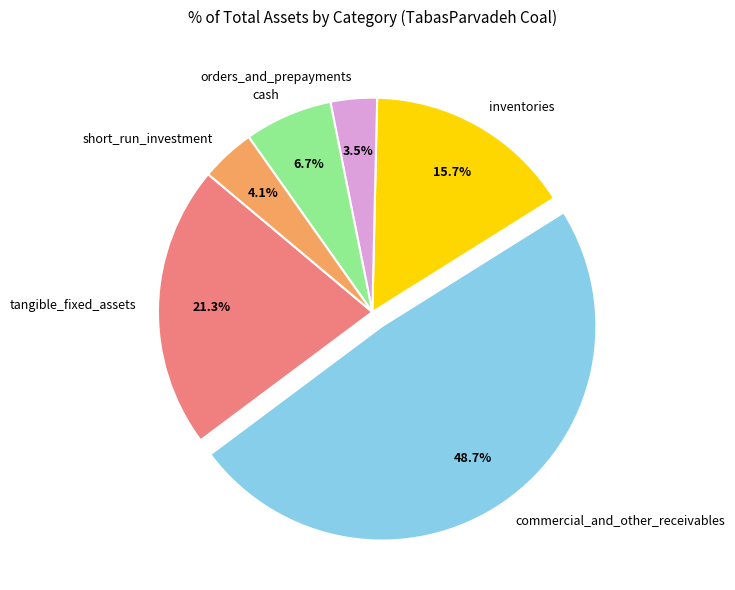

Rank the categories by value from highest to lowest.

commercial_and_other_receivables, tangible_fixed_assets, inventories, cash, short_run_investment, orders_and_prepayments